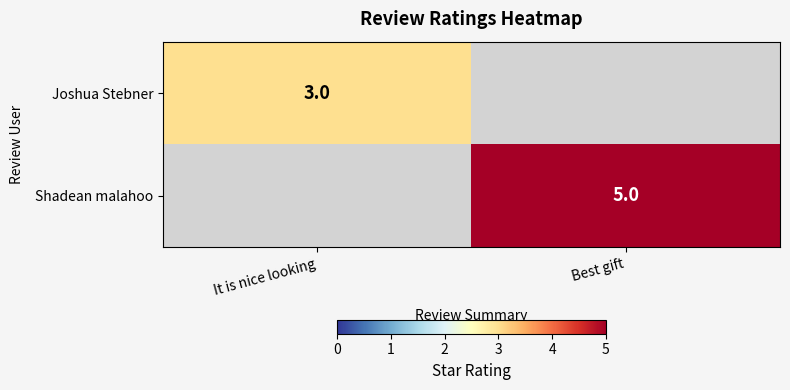

The Joshua Stebner series shows 1 at It is nice looking. True or false?

False